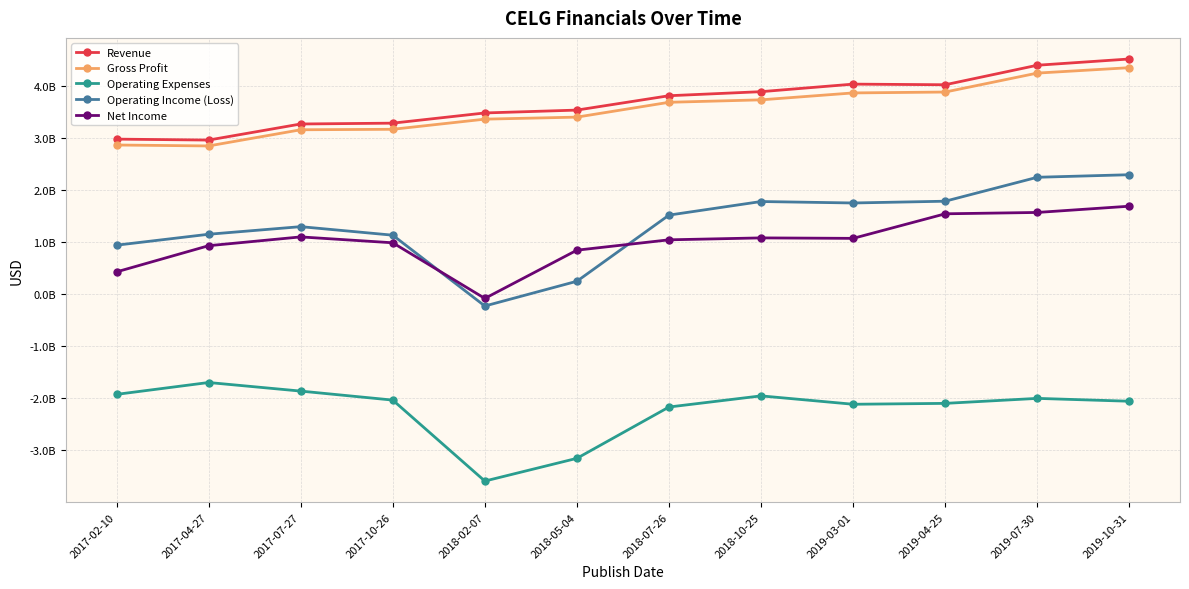

What are all the series names shown in the legend?

Revenue, Gross Profit, Operating Expenses, Operating Income (Loss), Net Income